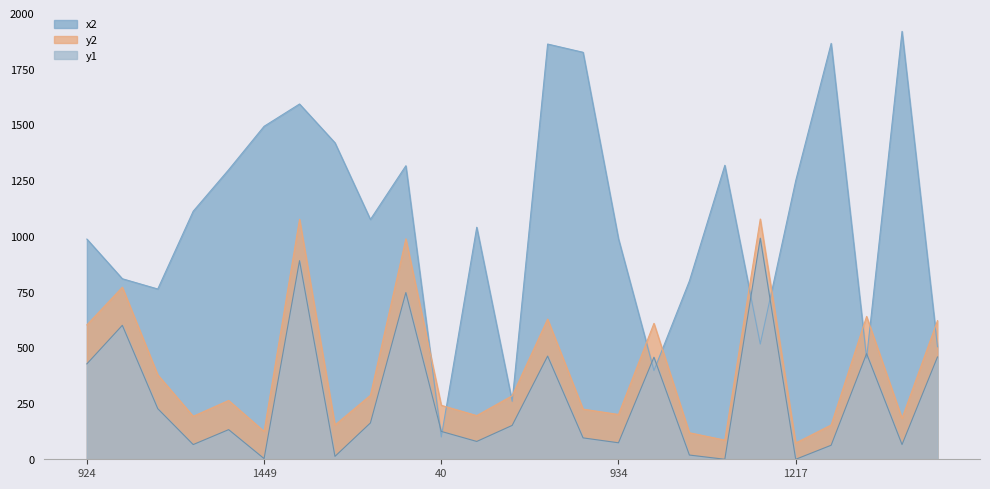

What is the value of the x2 point at the 16th from the left?

989